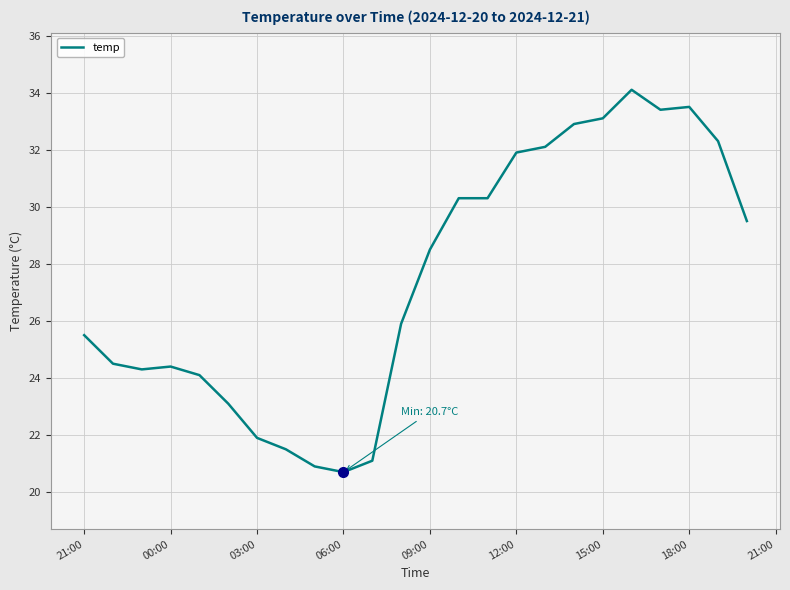

What is the difference between the maximum and minimum values?

13.4